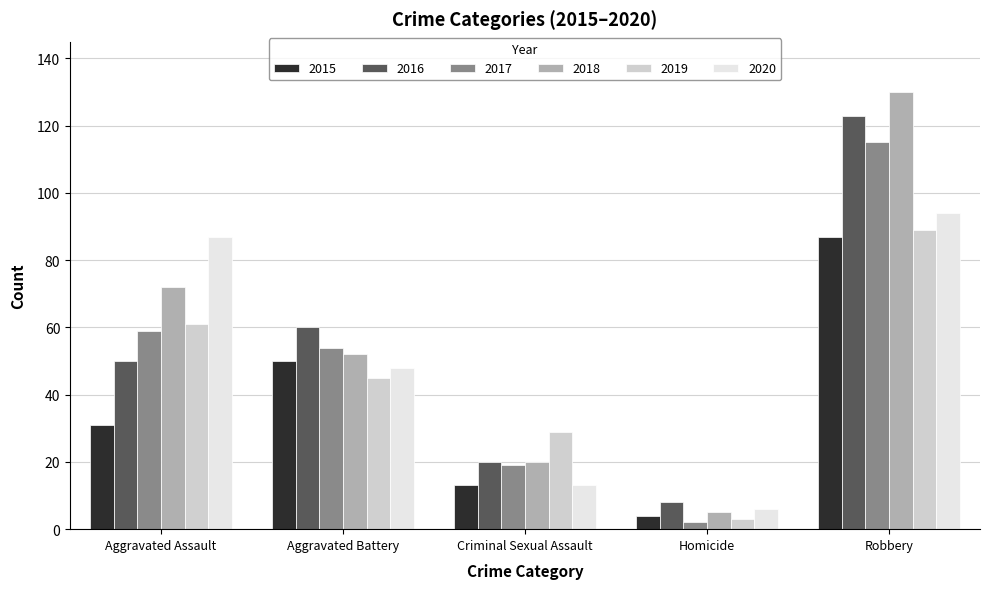

How many values in the 2020 series are below 48?

2